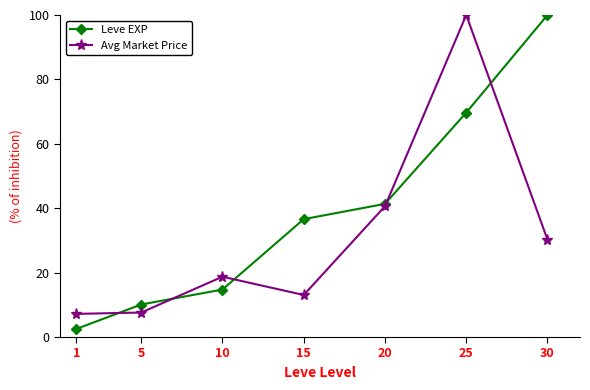

At how many categories does at least one series exceed 78?

2